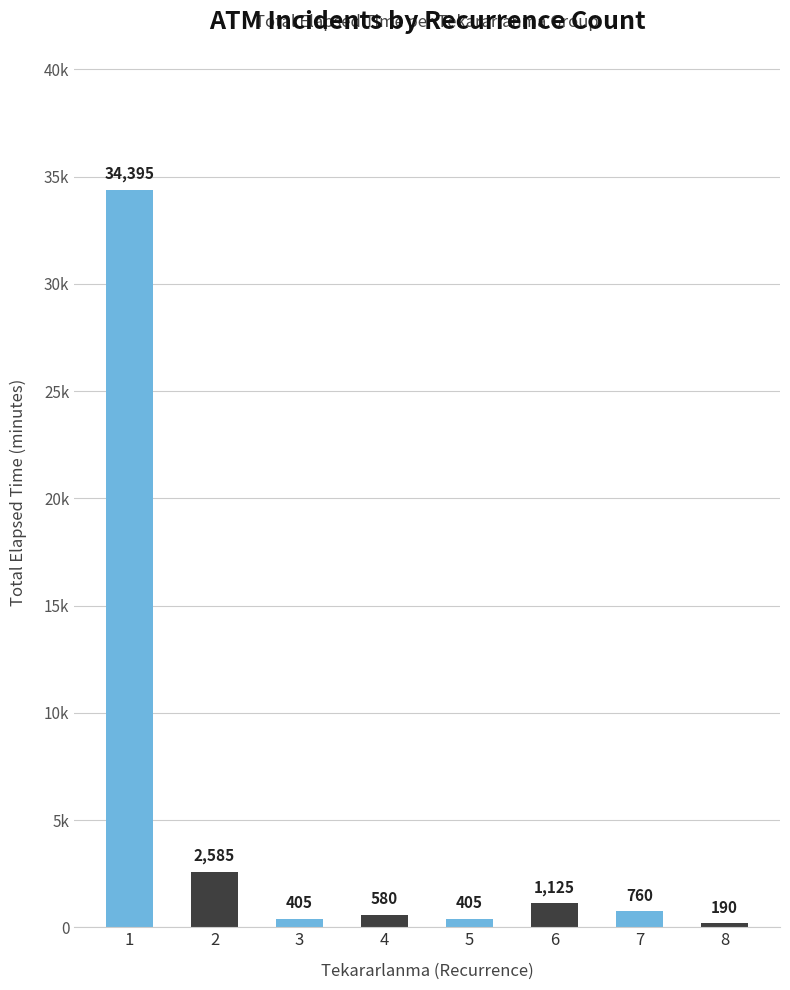

Does the chart contain any negative values?

No